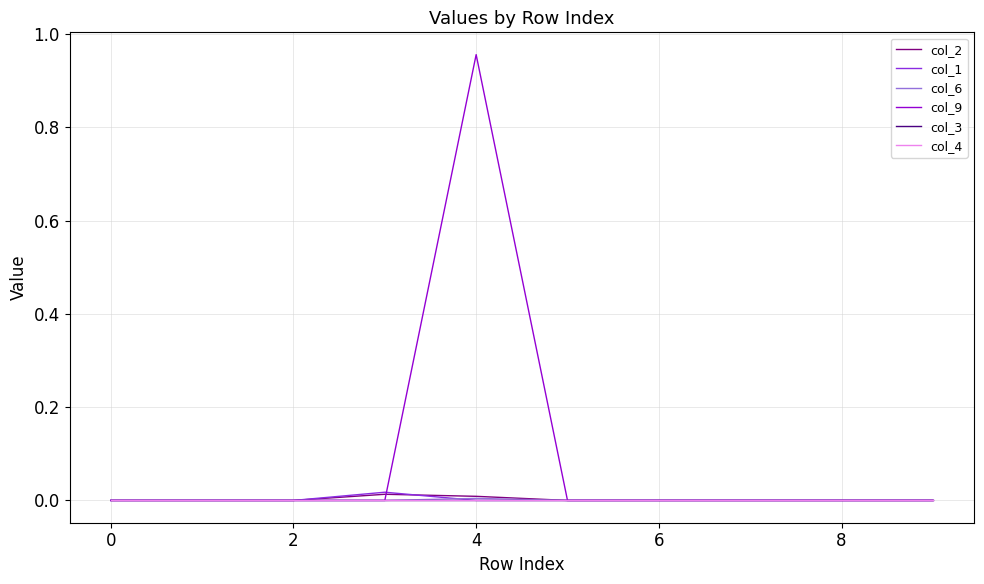

How many lines are shown in the chart?

6